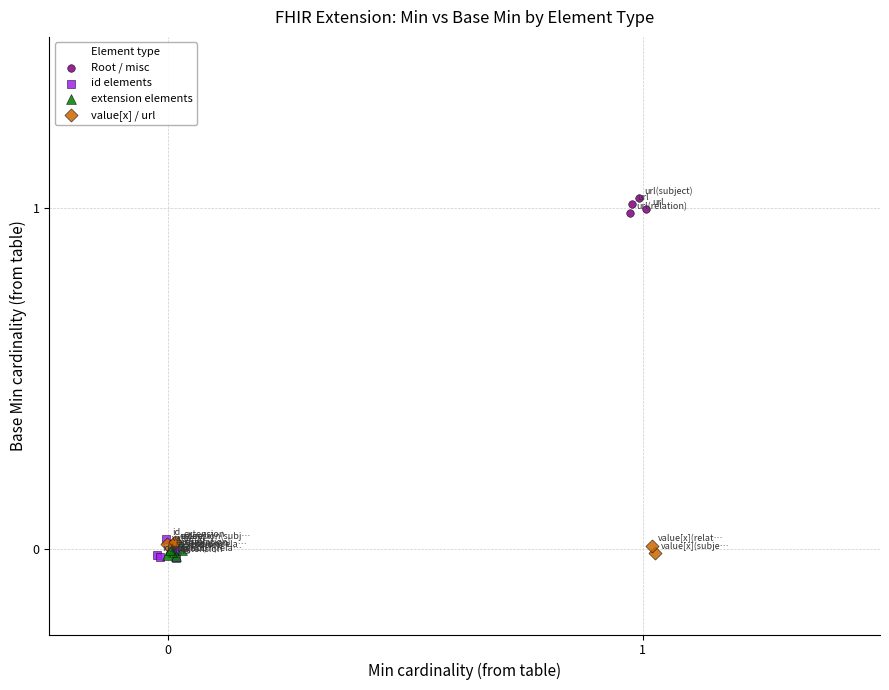

Which series reaches the maximum Y coordinate?

Root / misc